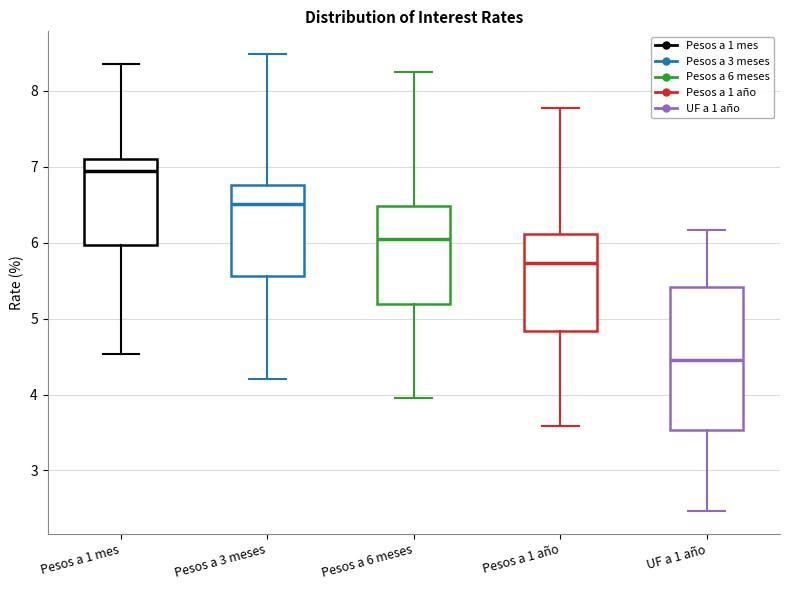

Where is the upper edge of the box for Pesos a 1 año on the y-axis? The values are not printed on the chart, so give them approximately, as read against the axis.

6.1